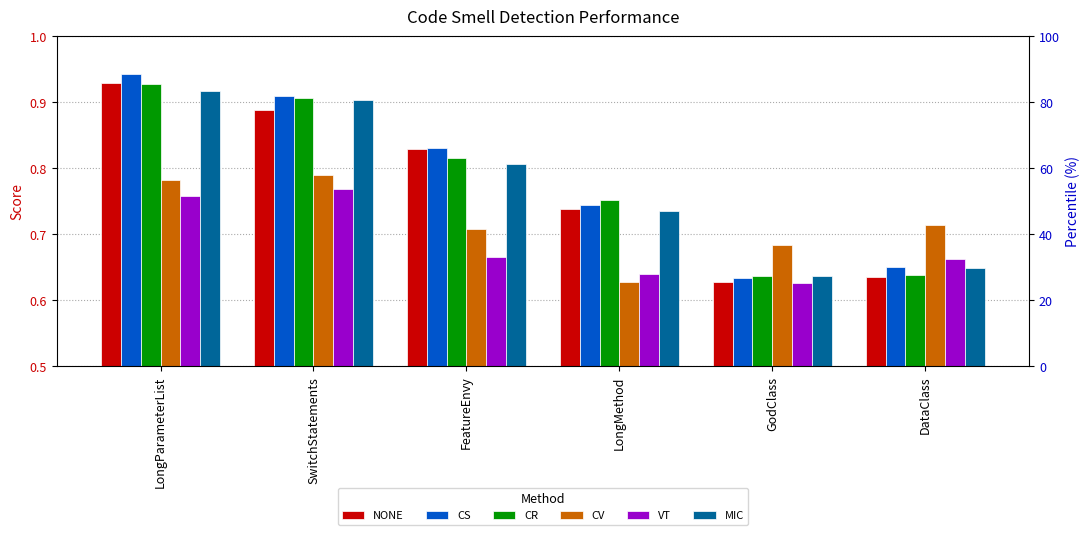

Is it true that NONE equals 0.8 at FeatureEnvy?

True